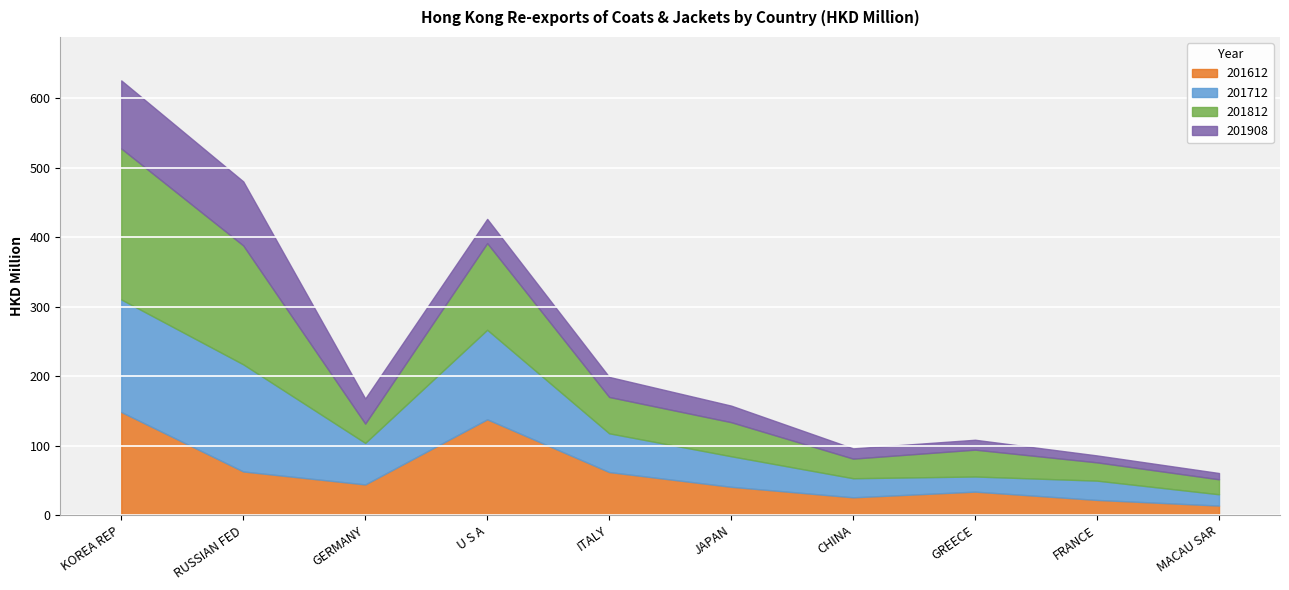

What is the label of the 2nd point from the right?

FRANCE